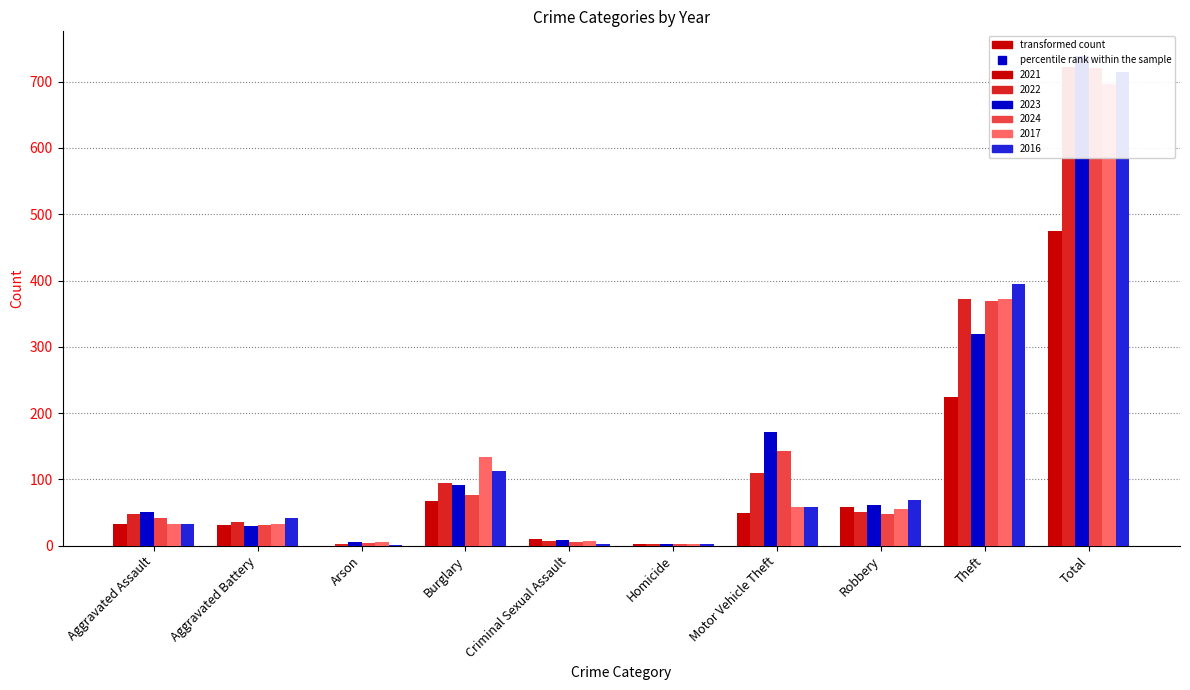

What is the value of the 2017 bar at the 1st from the left?

32